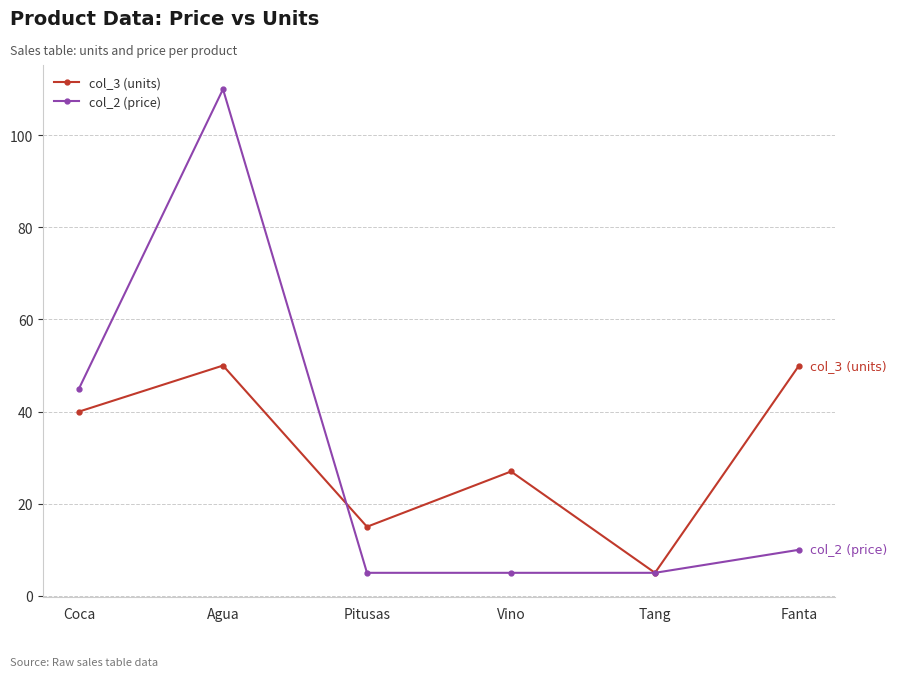

How many distinct data groups are displayed?

2